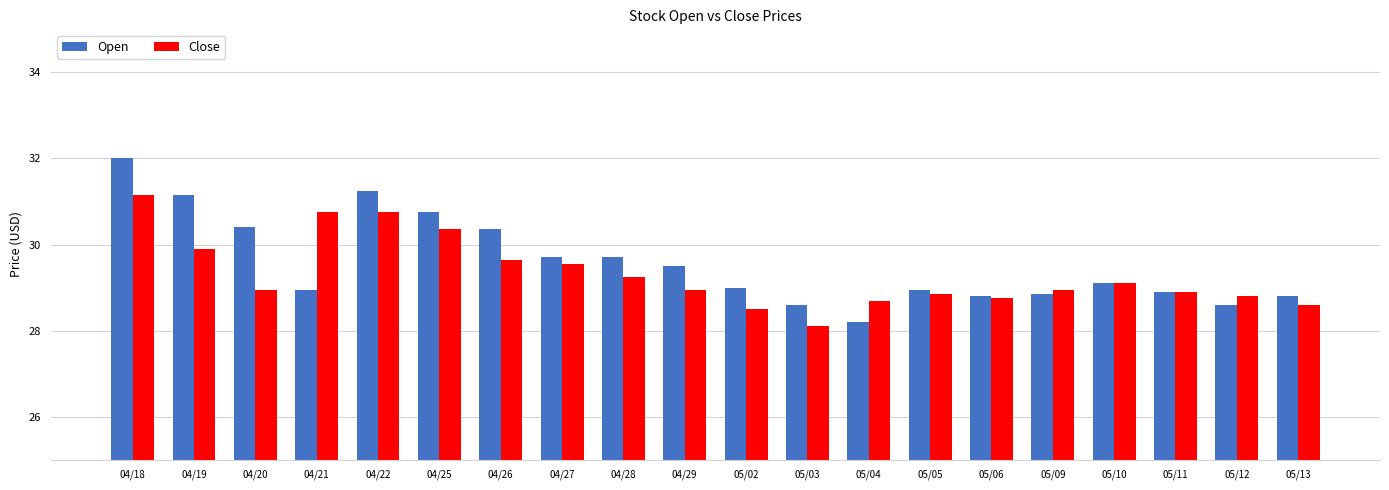

At which label does Close reach its peak?

04/18